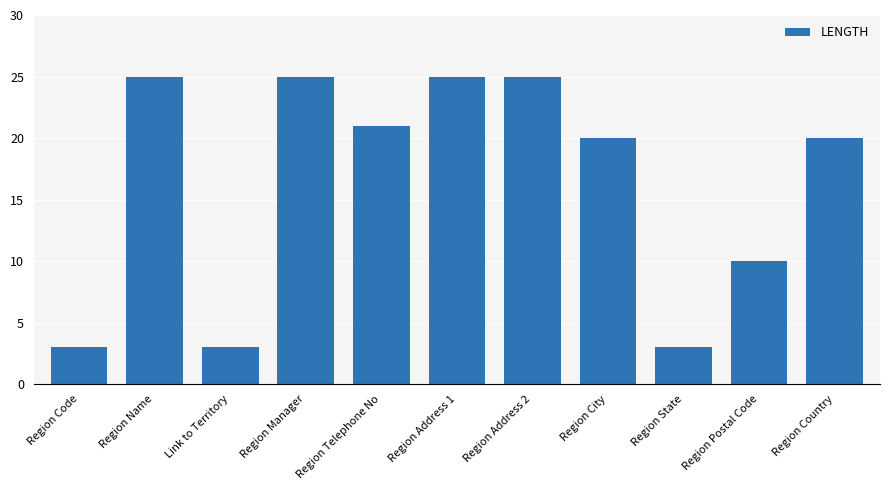

Reading right to left, list all the values displayed in this chart.

Region Country=20	Region Postal Code=10	Region State=3	Region City=20	Region Address 2=25	Region Address 1=25	Region Telephone No=21	Region Manager=25	Link to Territory=3	Region Name=25	Region Code=3